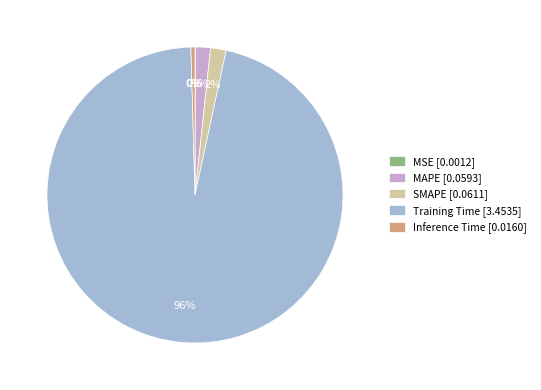

To the nearest percent, what is the difference between the Training Time and Inference Time slice percentages?

96%